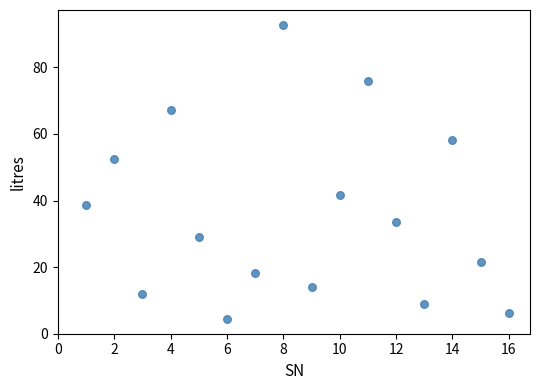

What is the range of X values (max minus min)?

15.0